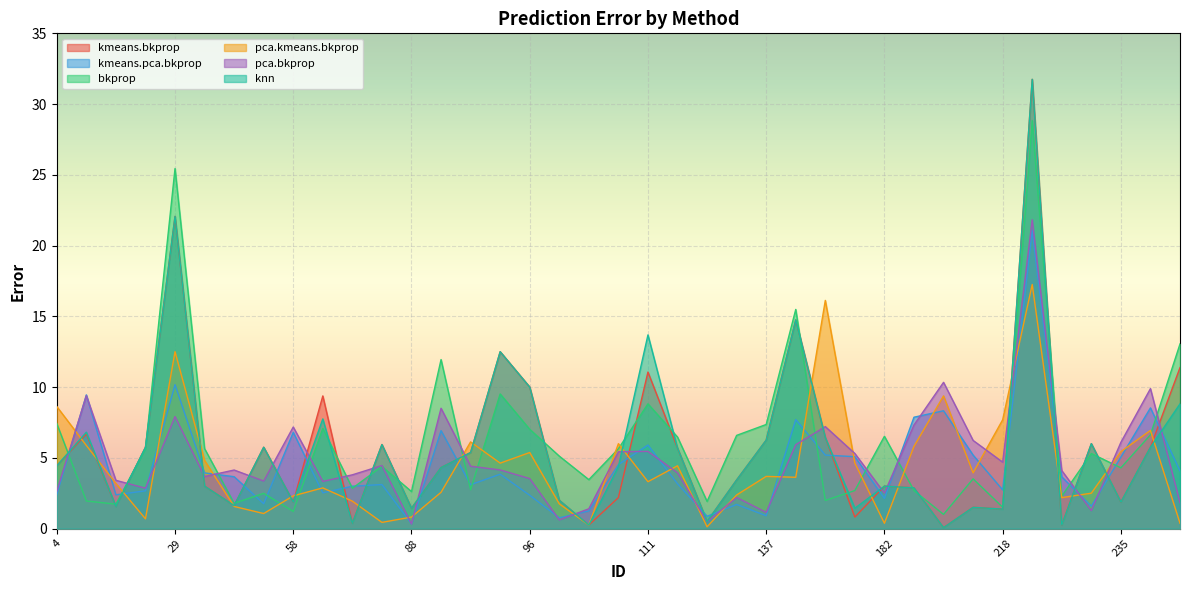

What is the sum of the pca.kmeans.bkprop values at 188 and 96?

11.2